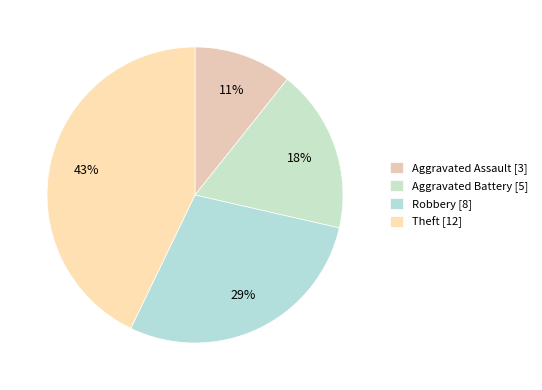

How many segments does this pie chart have?

4